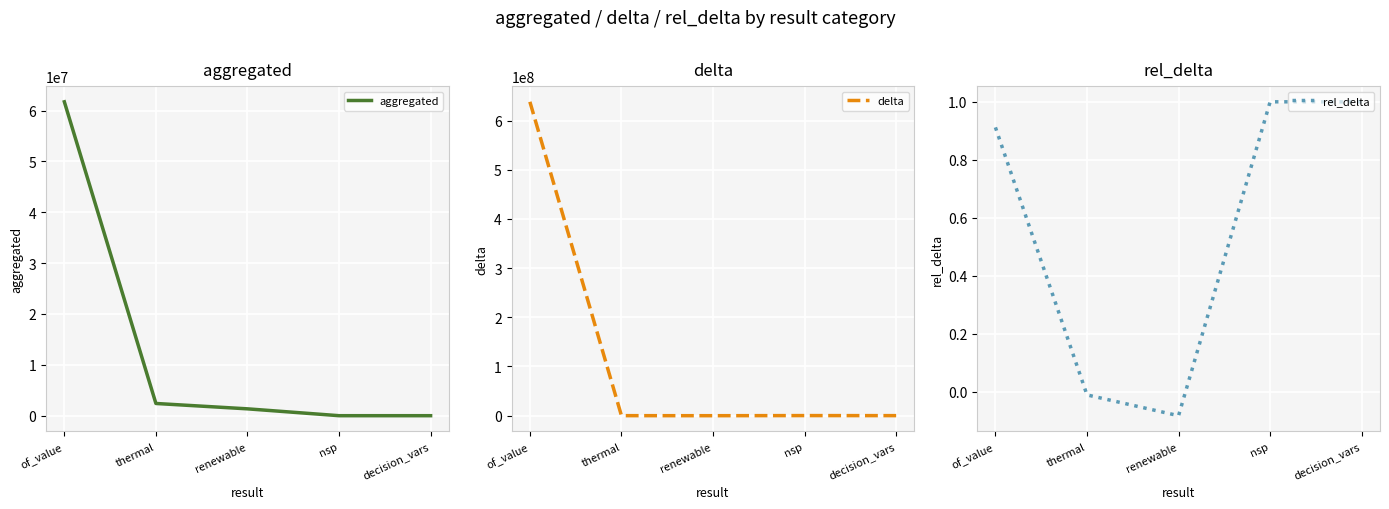

Reading right to left, what are all the values shown in this chart?

aggregated: decision_vars=3.0	nsp=0.0	renewable=1347240.0	thermal=2403380.2	of_value=61722845.9
delta: decision_vars=26205.0	nsp=127856.7	renewable=-102499.4	thermal=-25357.4	of_value=638367481.9
rel_delta: decision_vars=1.0	nsp=1.0	renewable=-0.1	thermal=-0.0	of_value=0.9